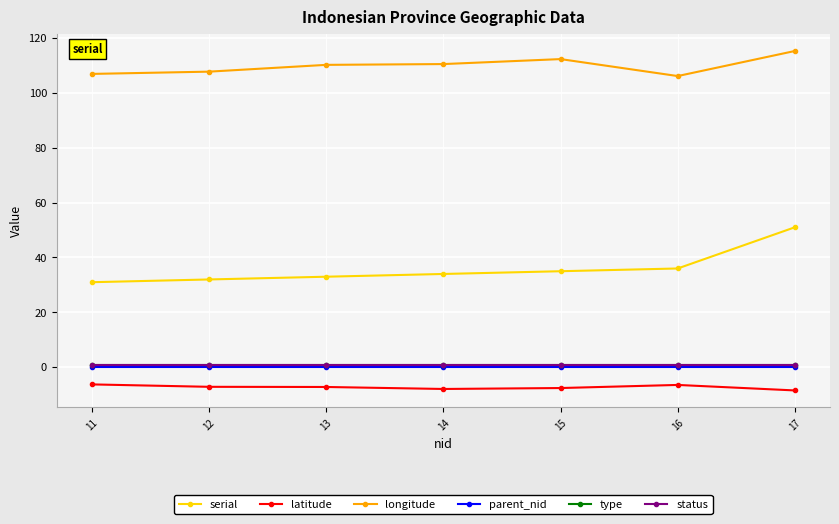

Read the latitude value at 13.

-7.2